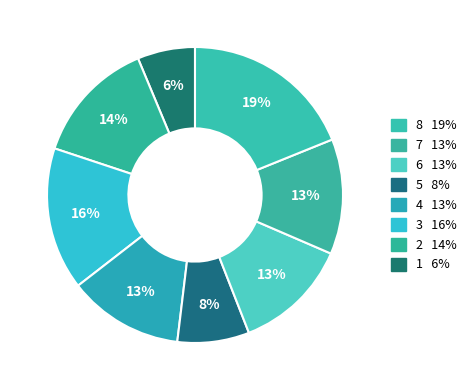

Is there any slice that represents more than half of the pie?

No